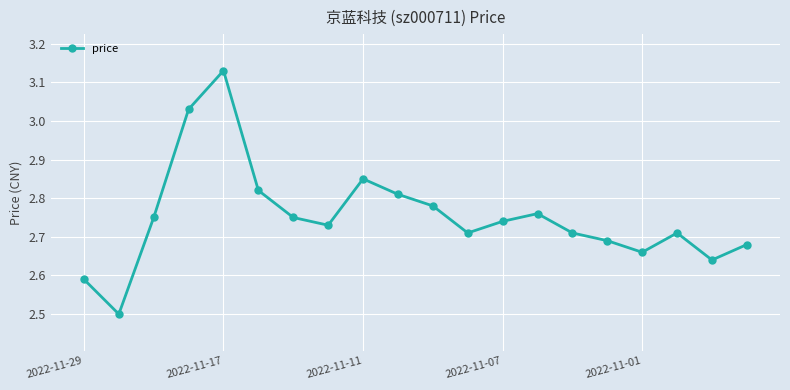

How many points are lower than both their immediate neighbors (excluding endpoints)?

5